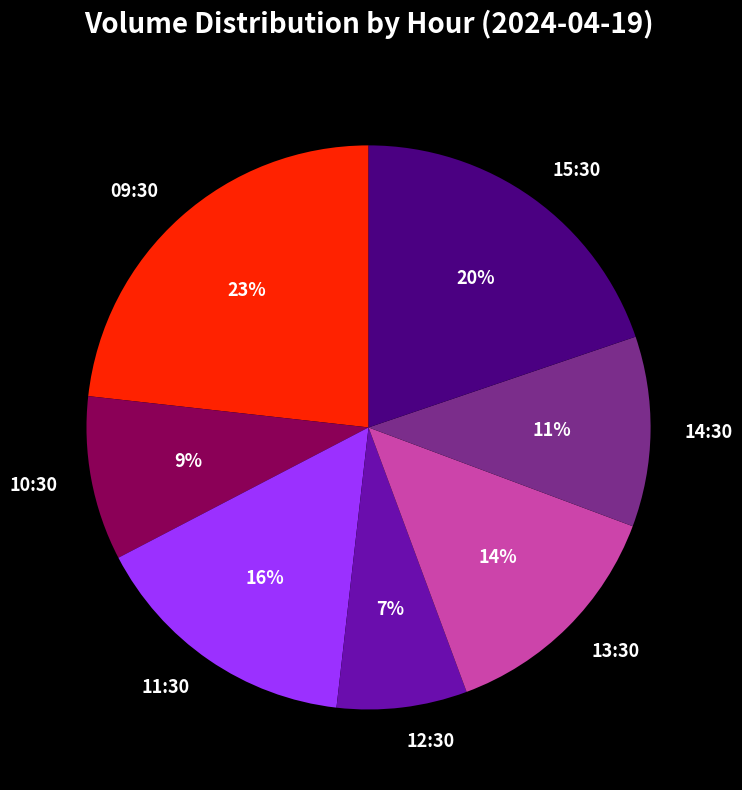

Is the sum of 09:30 and 12:30 greater than half?

No